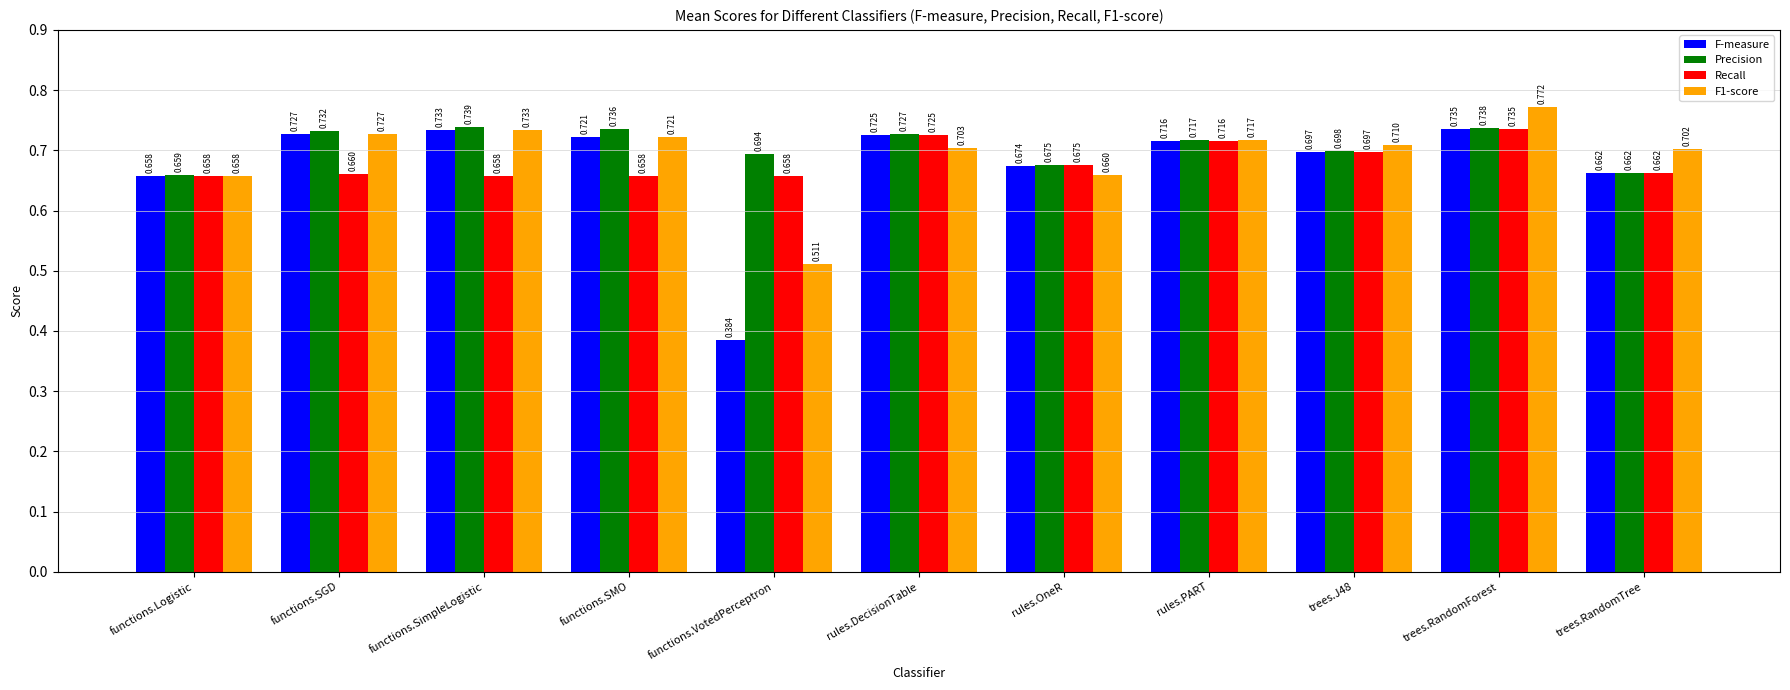

At which category is the sum across all series the highest?

trees.RandomForest